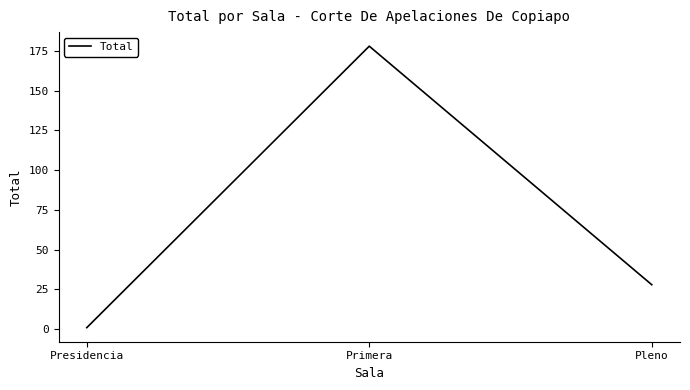

How many distinct data groups are displayed?

1